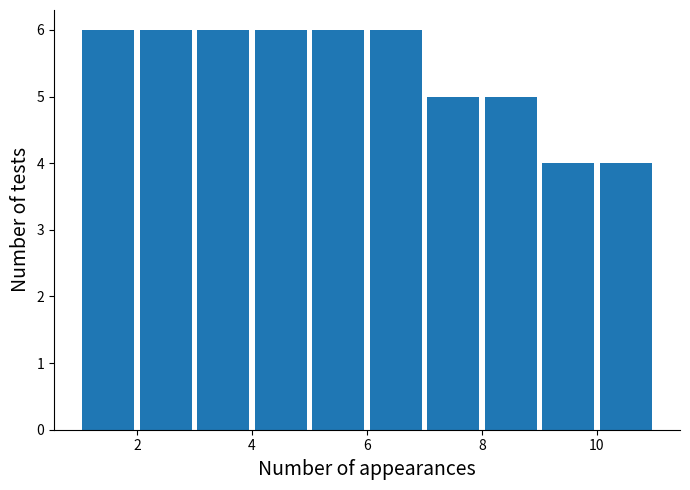

Reading left to right, transcribe this chart: for each bar, give the range it covers on the x-axis and its height. The values are not printed on the chart, so give them approximately, as read against the axis.

1 to 2: 6
2 to 3: 6
3 to 4: 6
4 to 5: 6
5 to 6: 6
6 to 7: 6
7 to 8: 5
8 to 9: 5
9 to 10: 4
10 to 11: 4